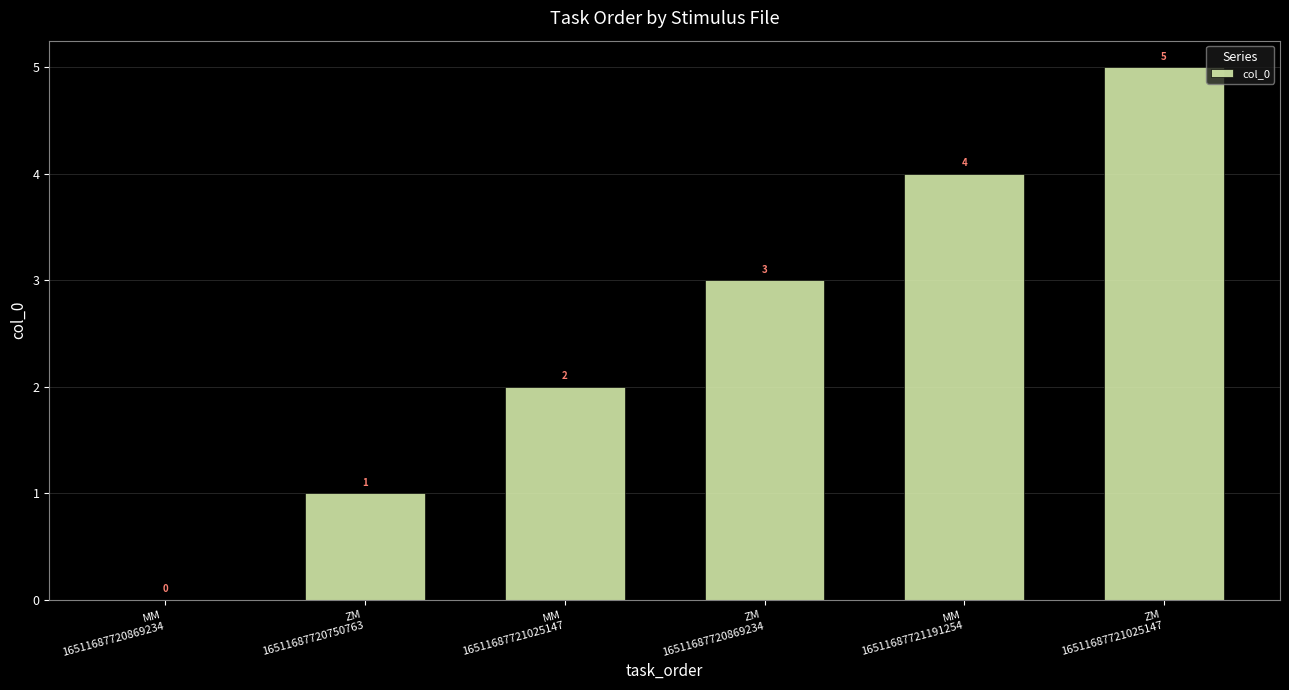

How many values are between 1 and 4?

4